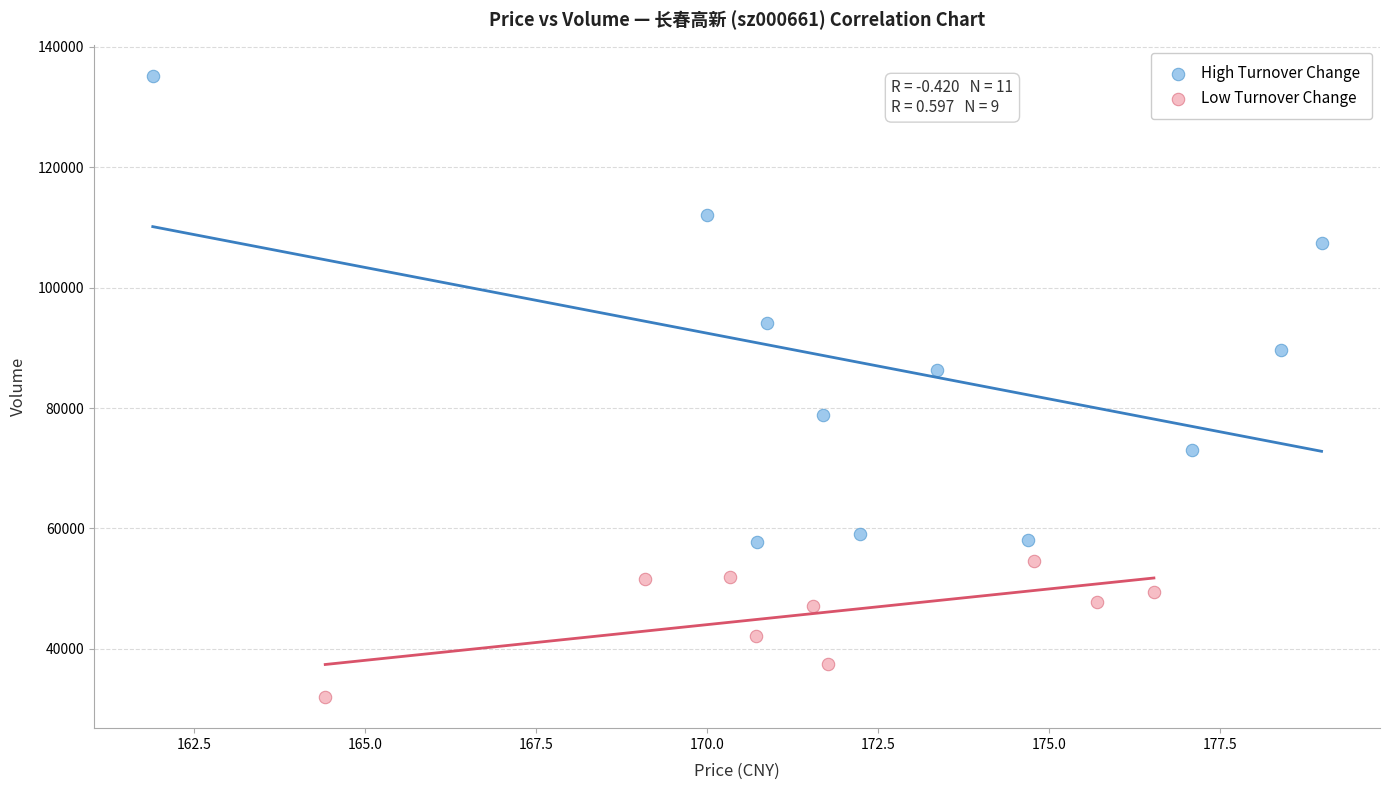

Which series contains the lowest Y value?

Low Turnover Change